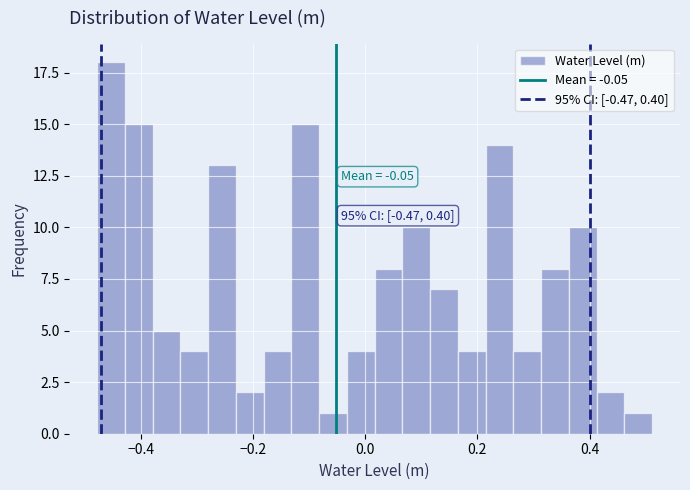

Read against the x-axis, roughly where is the centre of the tallest bar?

-0.46